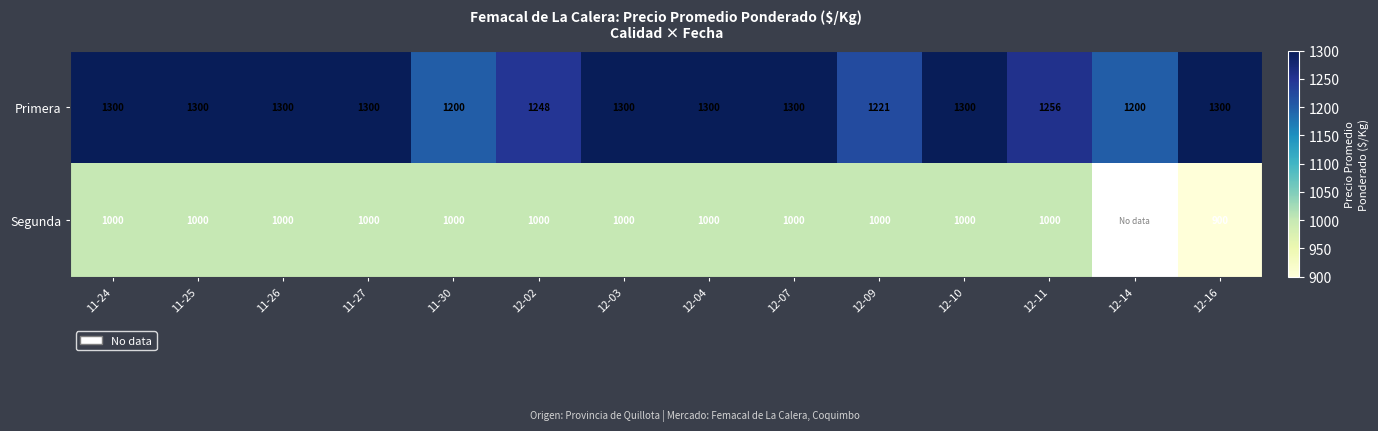

What is the difference between the highest and lowest values at 11-30?

200